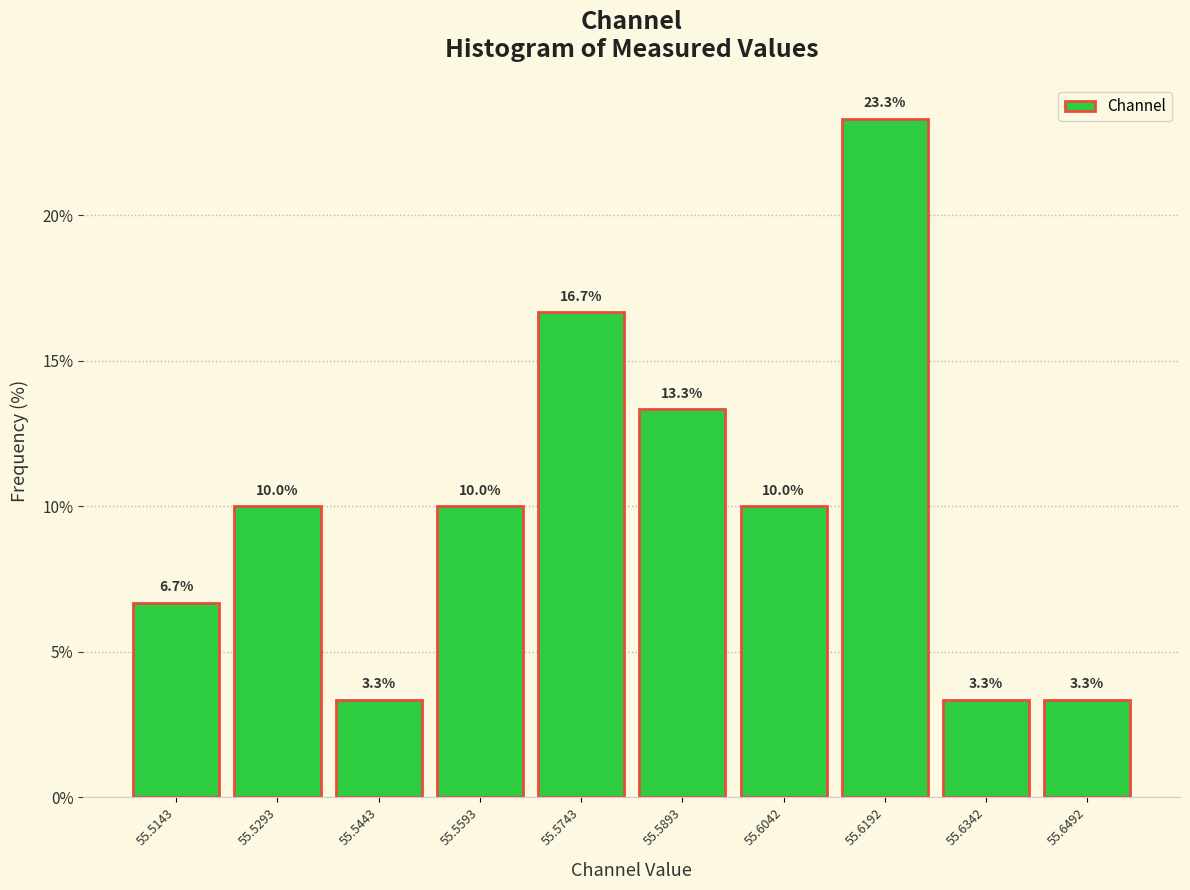

Reading left to right, transcribe this chart: for each bar, give the range it covers on the x-axis and its height. The bar edges are not printed on the chart, so give them approximately, as read against the axis.

55.506 to 55.522: 6.7
55.522 to 55.536: 10.0
55.536 to 55.552: 3.3
55.552 to 55.566: 10.0
55.566 to 55.582: 16.7
55.582 to 55.596: 13.3
55.596 to 55.612: 10.0
55.612 to 55.626: 23.3
55.626 to 55.642: 3.3
55.642 to 55.656: 3.3